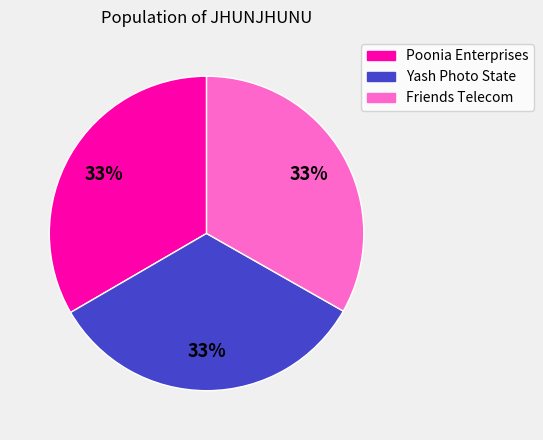

Is there any slice that represents more than half of the pie?

No